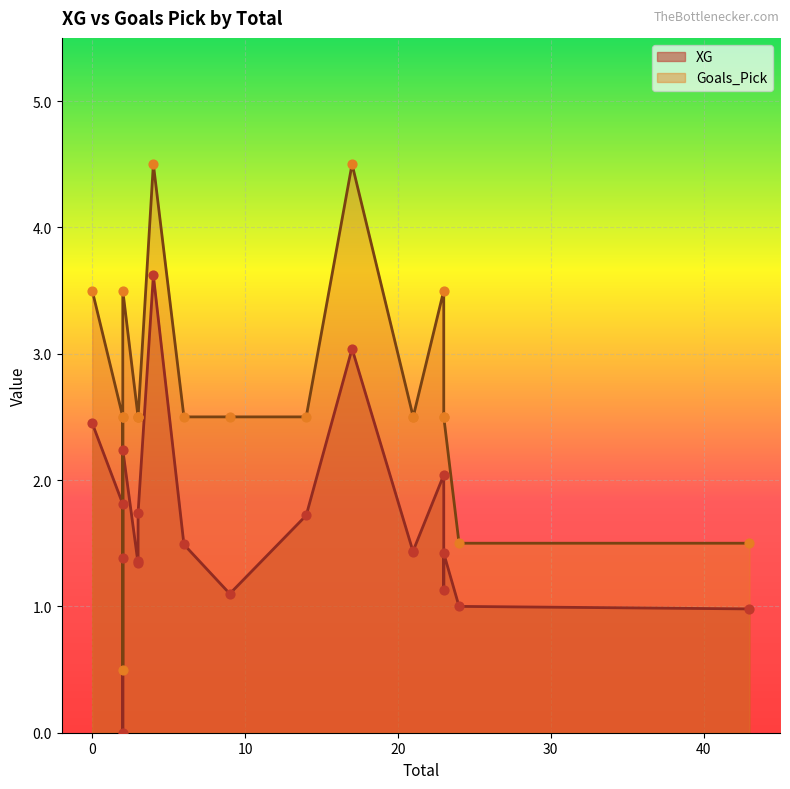

At how many categories does at least one series exceed 4?

2